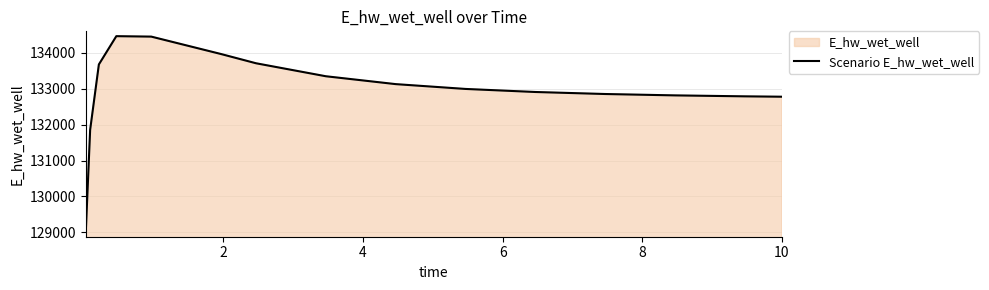

What is the average value?

132980.1